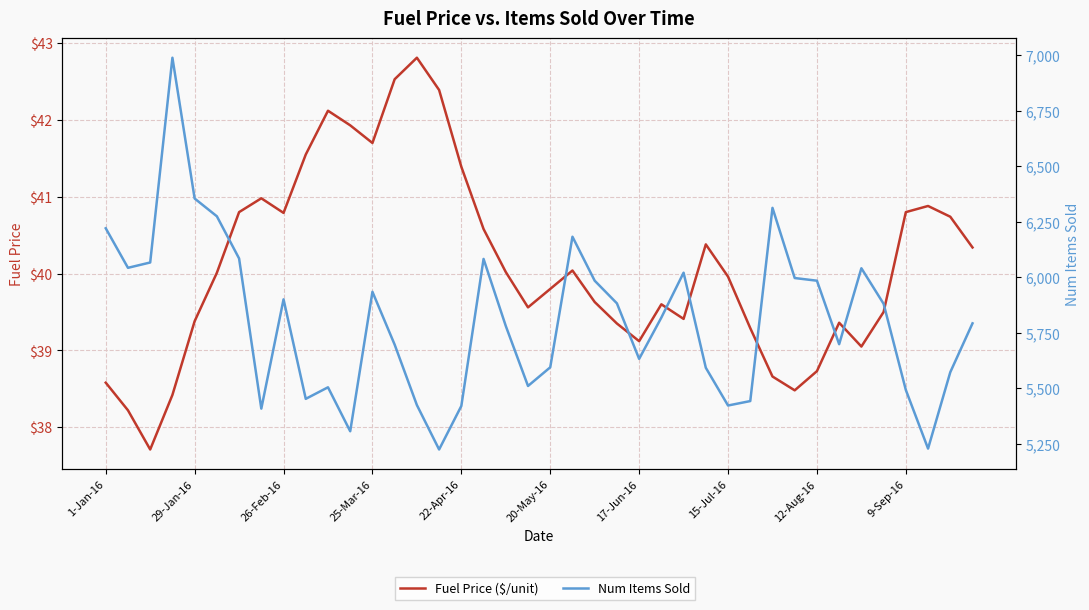

How many lines are shown in the chart?

2